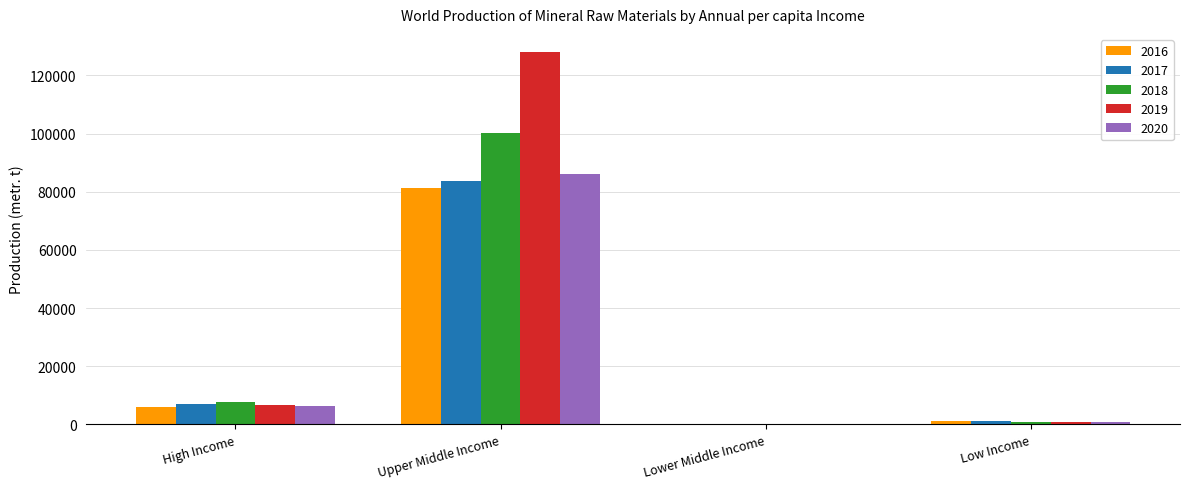

Is the value of 2019 at Upper Middle Income greater than the value of 2020 at Upper Middle Income?

Yes